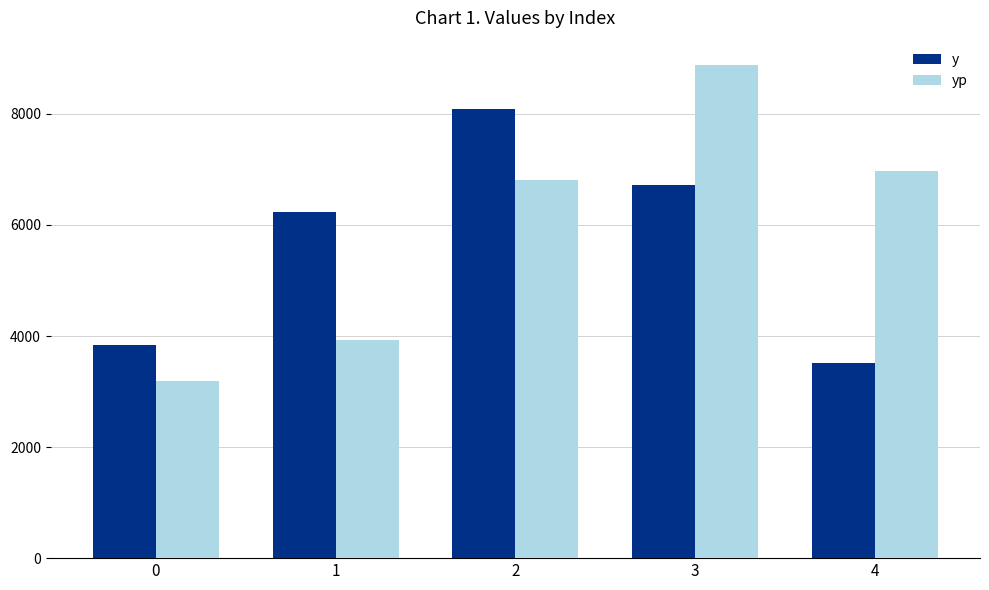

Does the chart contain stacked bars?

No